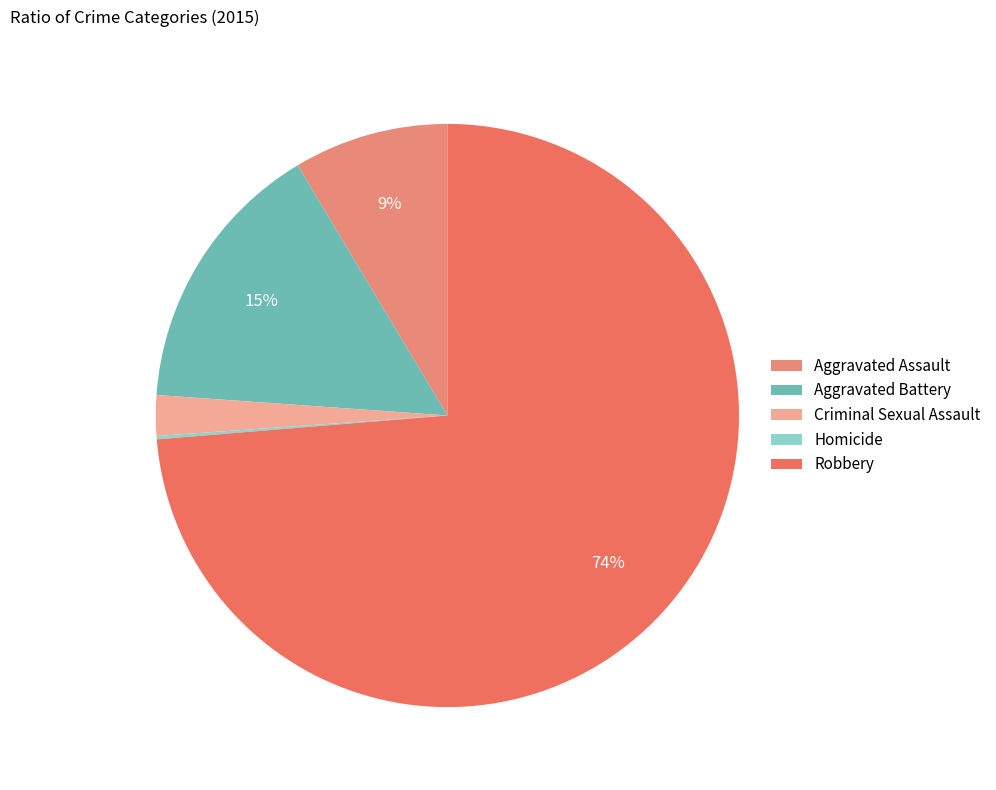

Which has a higher value, Homicide or Criminal Sexual Assault?

Criminal Sexual Assault